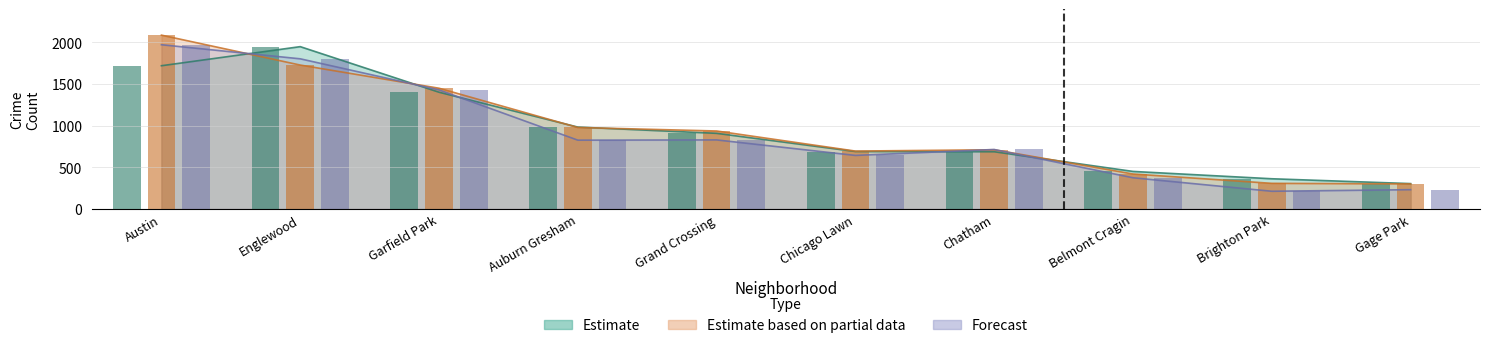

Is the value of Estimate at Austin greater than the value of Forecast at Grand Crossing?

Yes